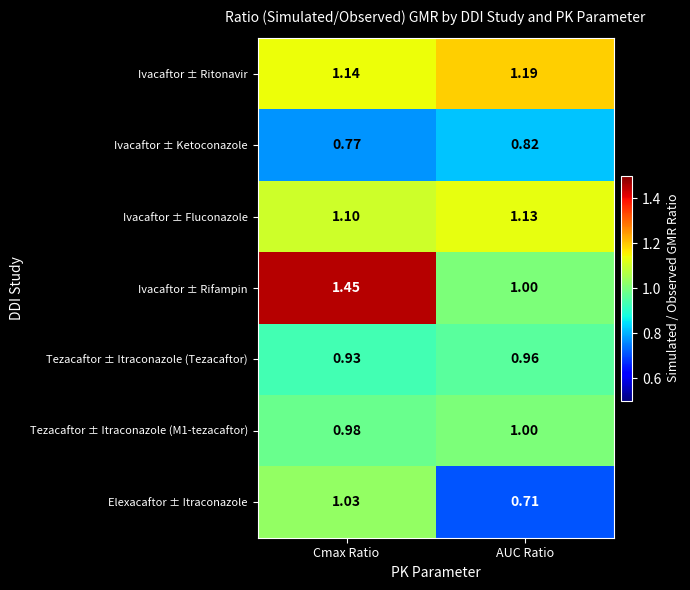

Which label corresponds to the smallest value in the chart?

AUC Ratio